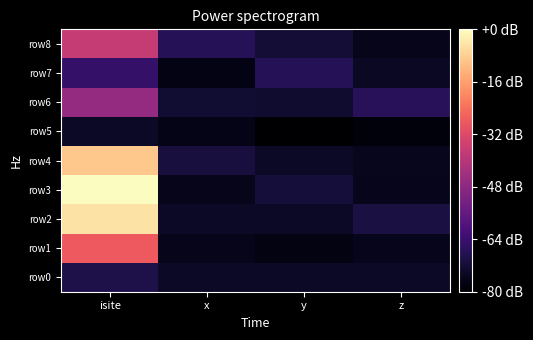

What is the minimum value shown in the chart?

-2.4